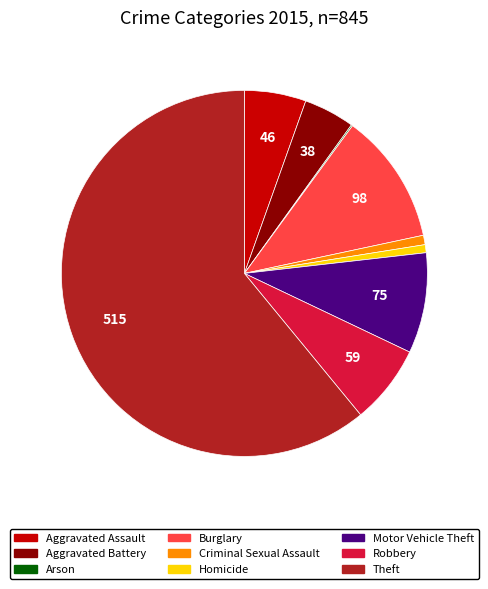

Between Aggravated Battery and Theft, which is larger?

Theft